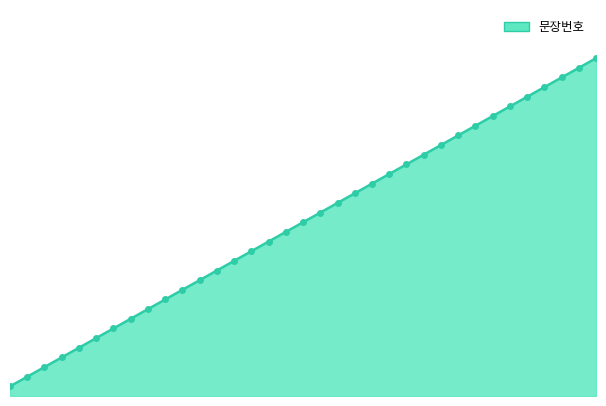

Reading left to right, extract all data points from this chart.

1	2	3	4	5	6	7	8	9	10	11	12	13	14	15	16	17	18	19	20	21	22	23	24	25	26	27	28	29	30	31	32	33	34	35